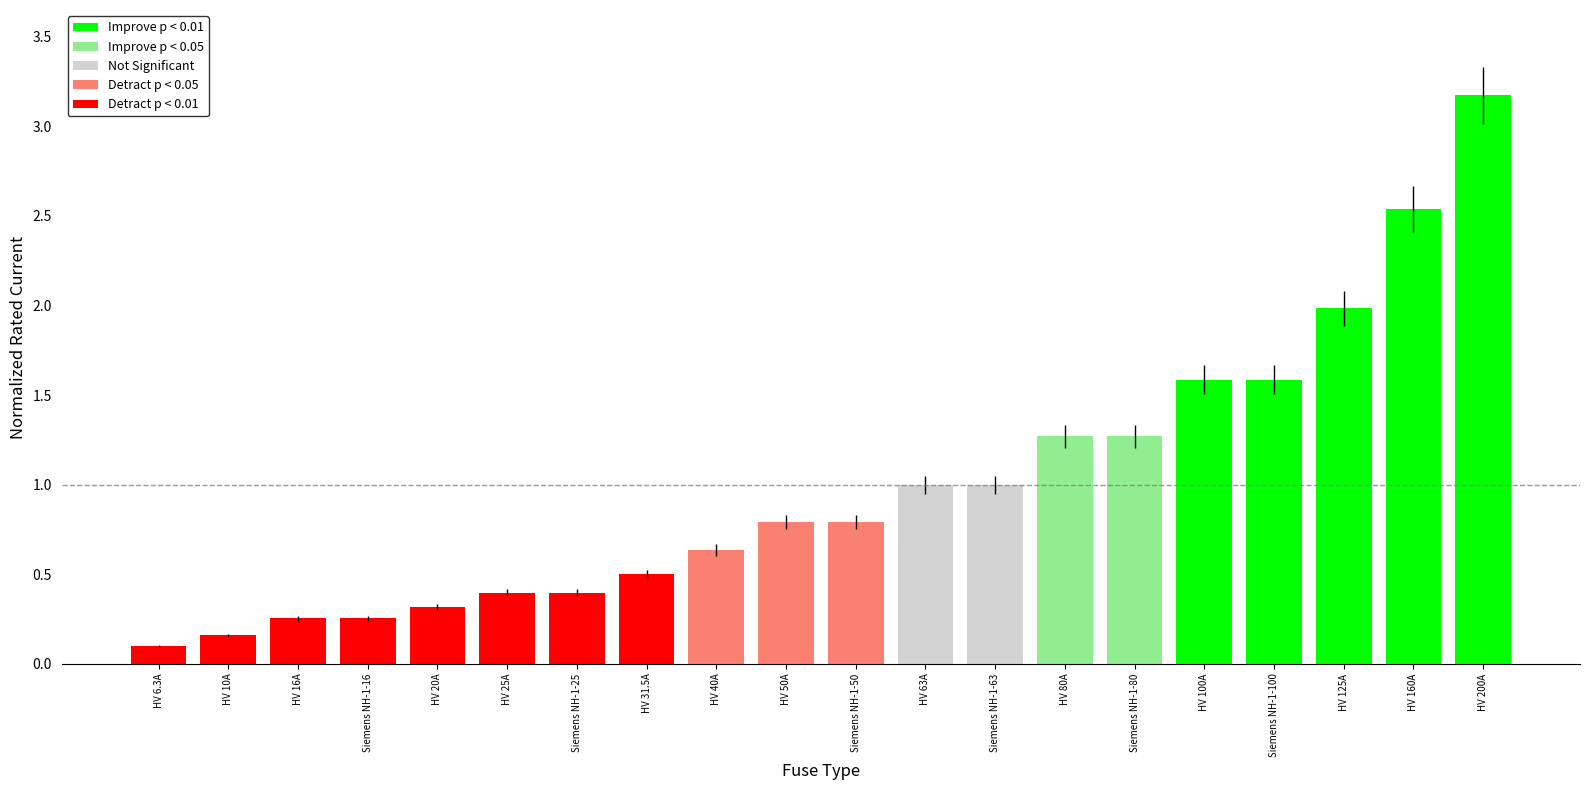

What is the label of the 11th bar from the left?

Siemens NH-1-50